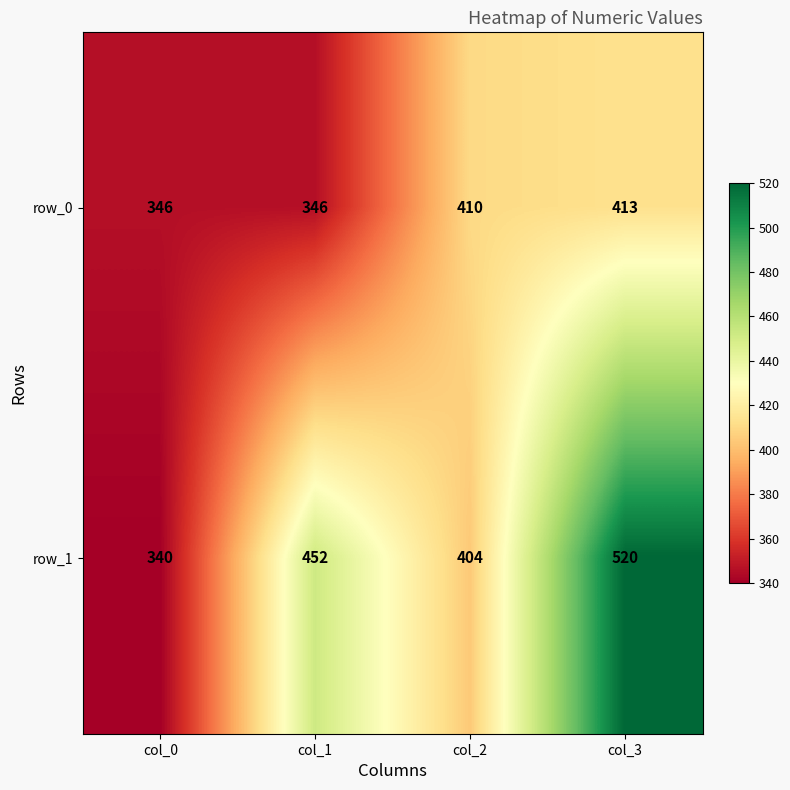

List the labels in order of row_1 value, smallest first.

col_0, col_2, col_1, col_3